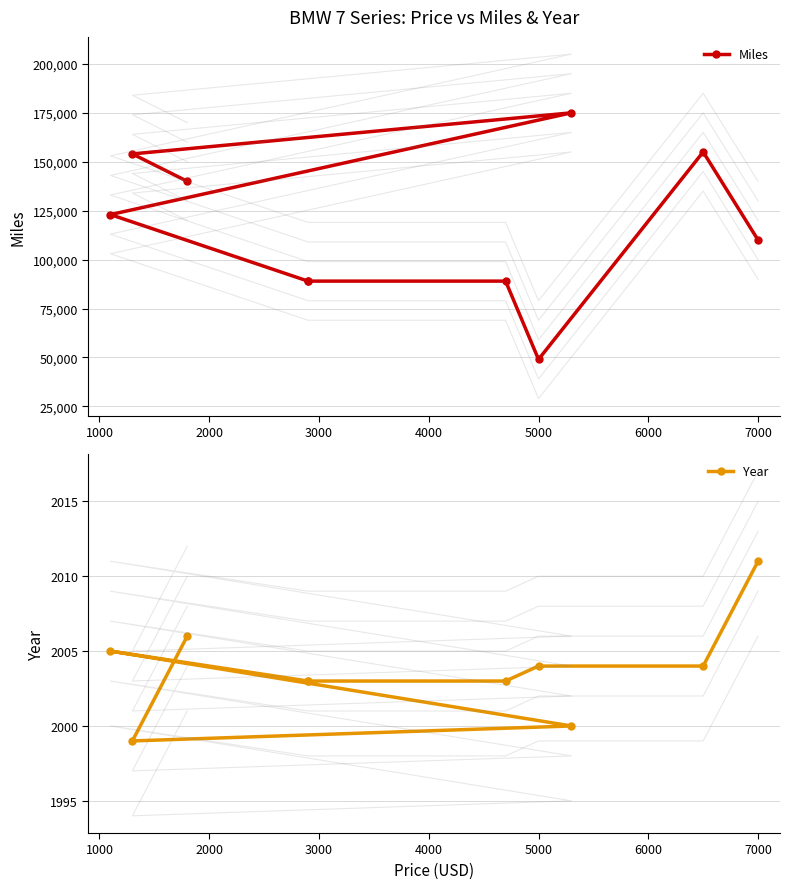

How many lines are shown in the chart?

2